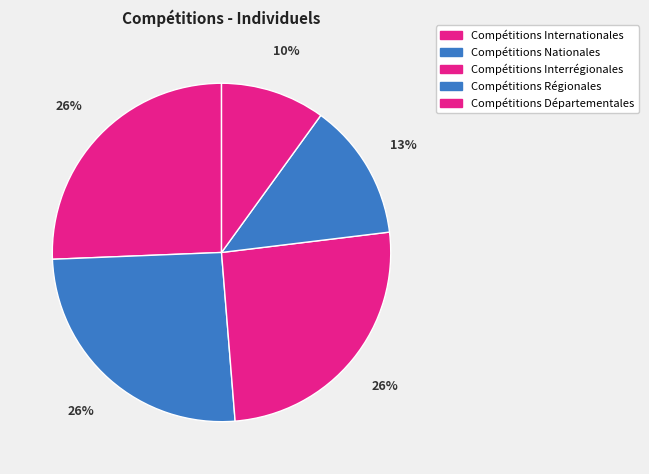

Rank the categories by value from highest to lowest.

Compétitions Internationales, Compétitions Nationales, Compétitions Interrégionales, Compétitions Régionales, Compétitions Départementales